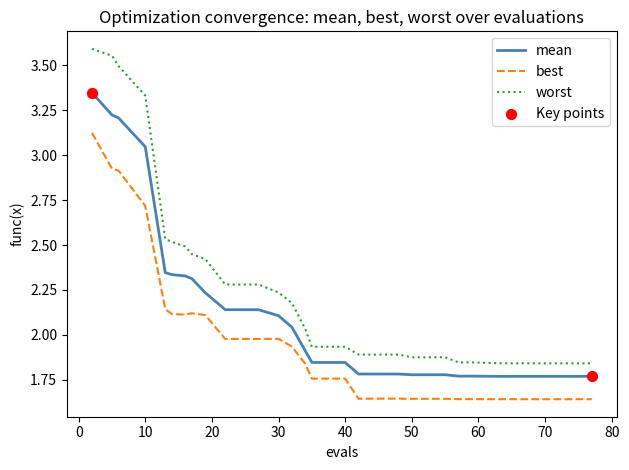

List the series in order of their peak value, lowest first.

best, mean, worst